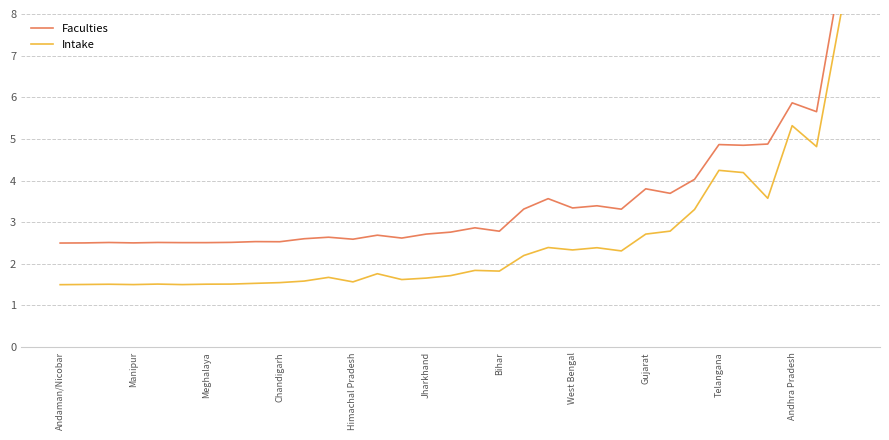

At which label does Intake reach its minimum?

Andaman/Nicobar